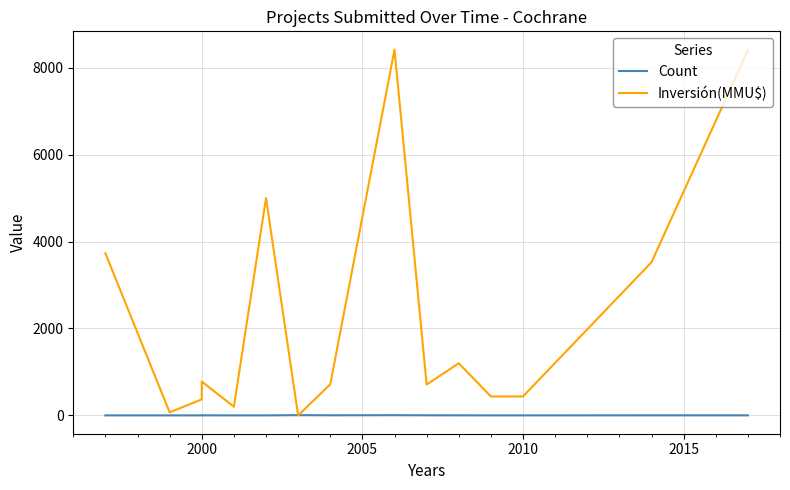

Is it true that Inversión(MMU$) equals 1025 at 9?

False